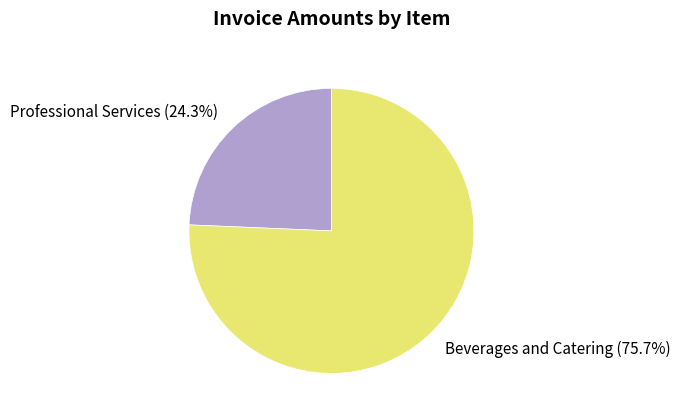

Count the number of slices in the pie.

2